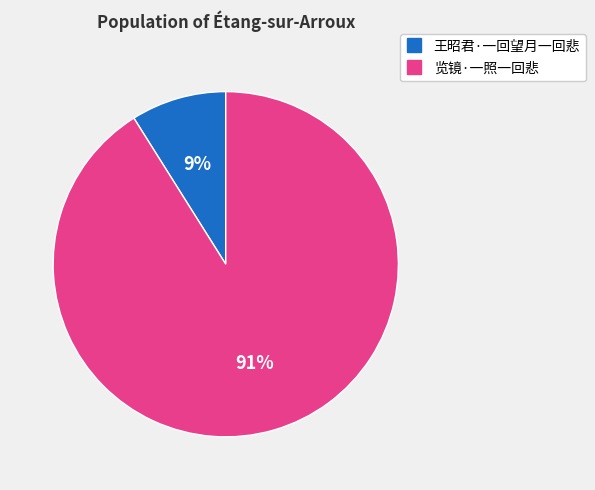

Rank the categories by value from lowest to highest.

王昭君·一回望月一回悲, 览镜·一照一回悲